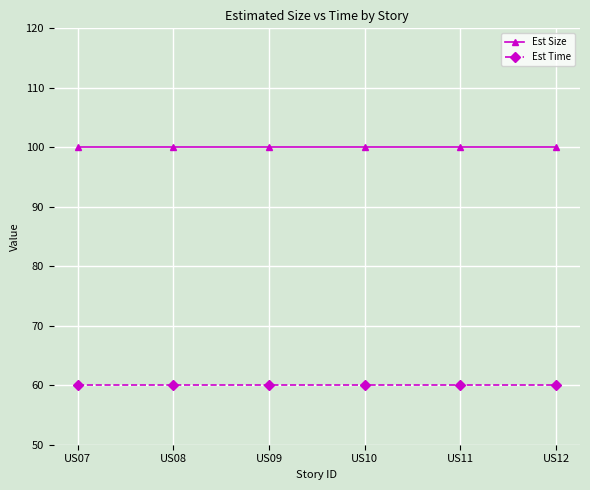

The value of Est Time at US10 is 60. True or false?

True